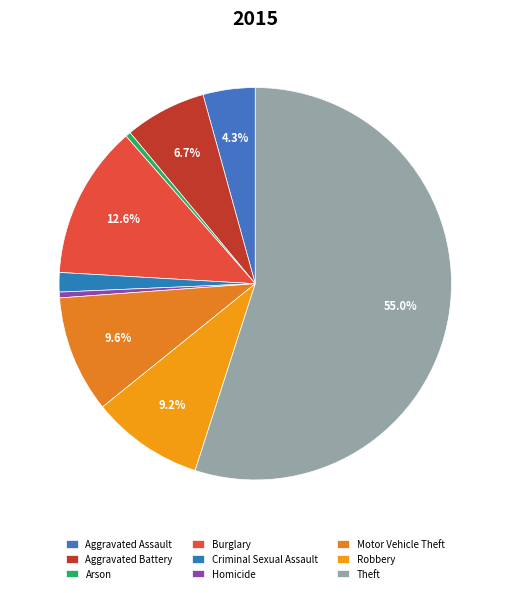

To the nearest percent, what is the average slice percentage?

11%